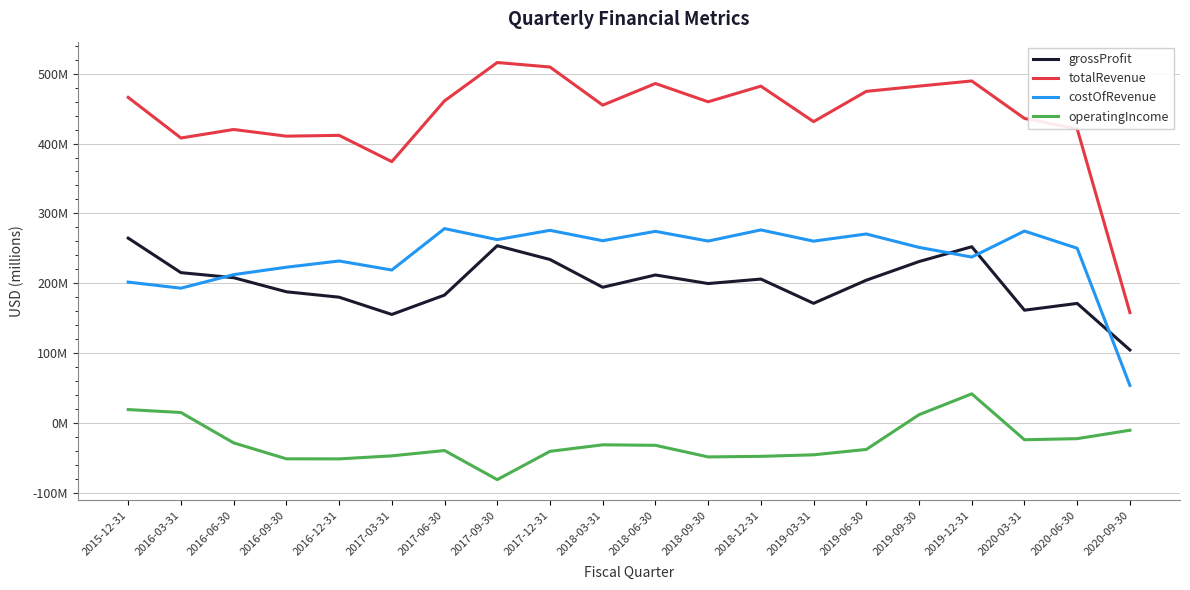

What position from the right is 2020-03-31?

3